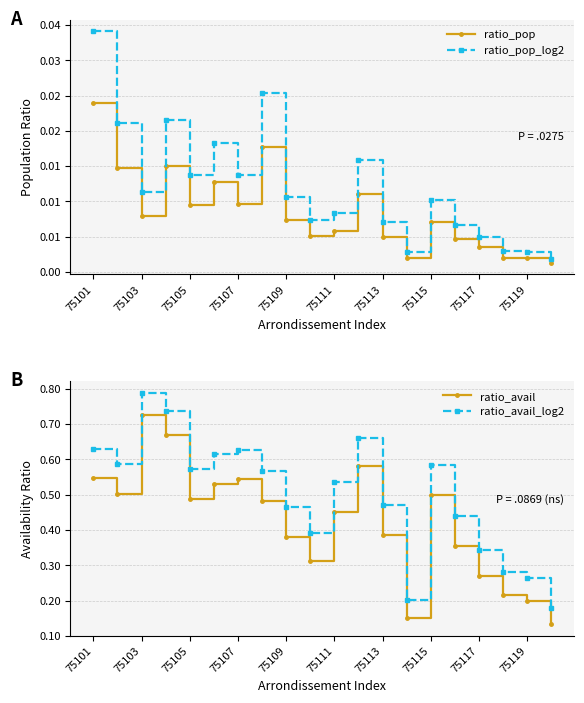

True or false: ratio_pop_log2 and ratio_avail_log2 intersect in this chart.

False